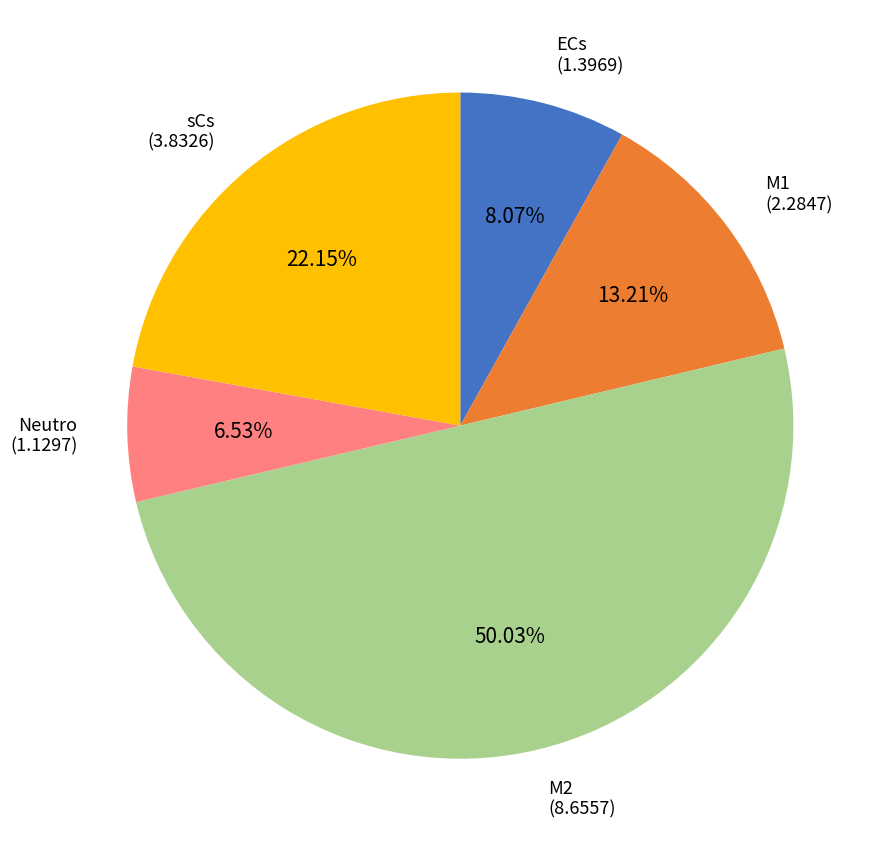

Is ECs the majority of the pie?

No